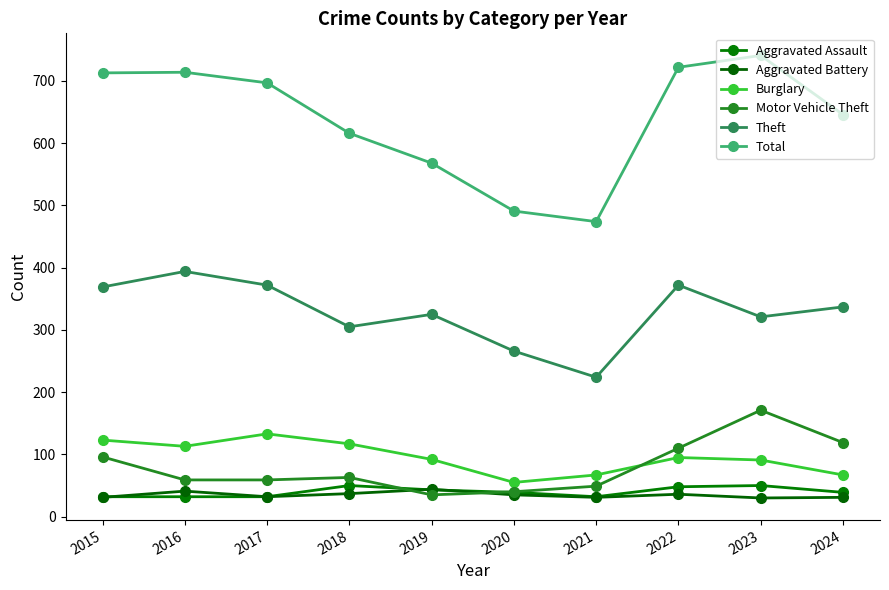

What is the difference between the Theft values at 2020 and 2019?

59